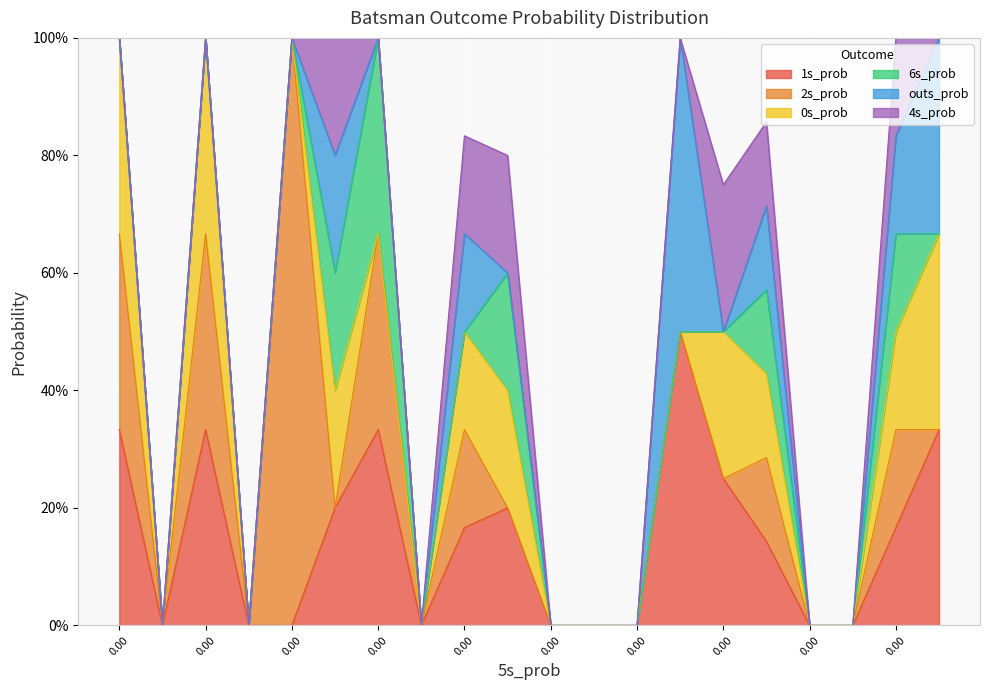

The value of 0s_prob at 17 is -0.1. True or false?

False